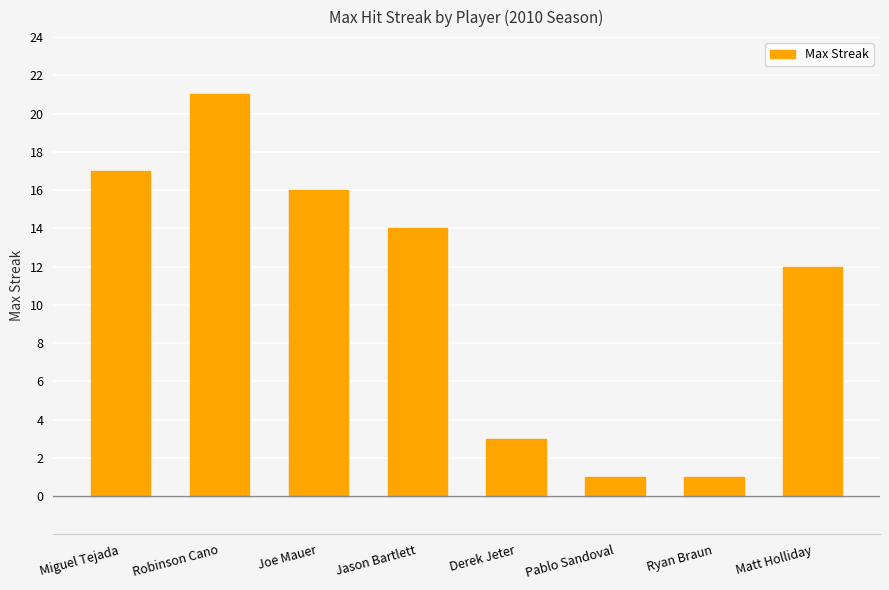

What is the greatest value displayed?

21